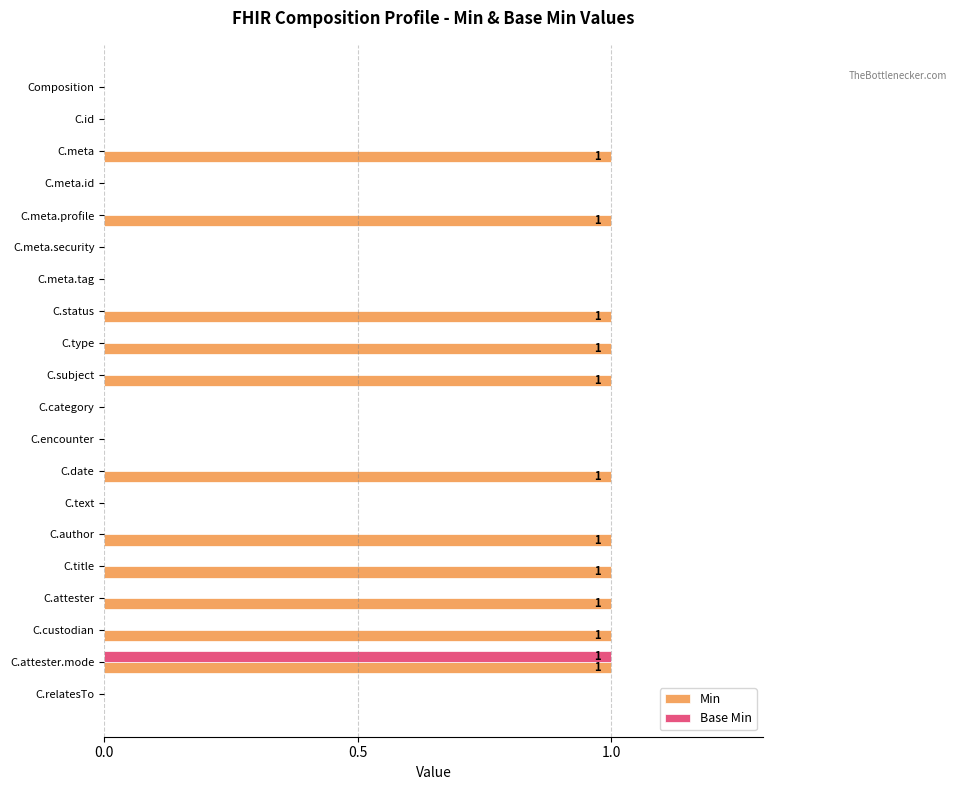

Between Composition and C.type, which series saw the biggest shift?

Min